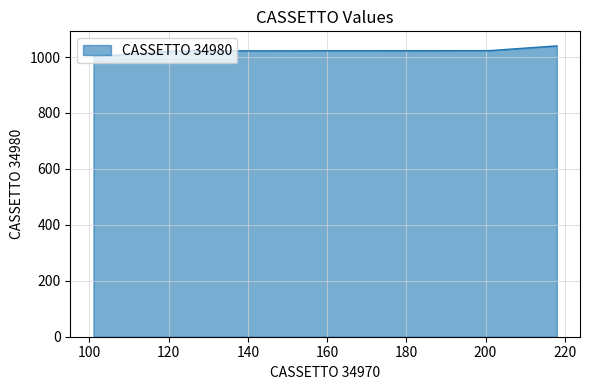

What is the smallest value displayed?

1001